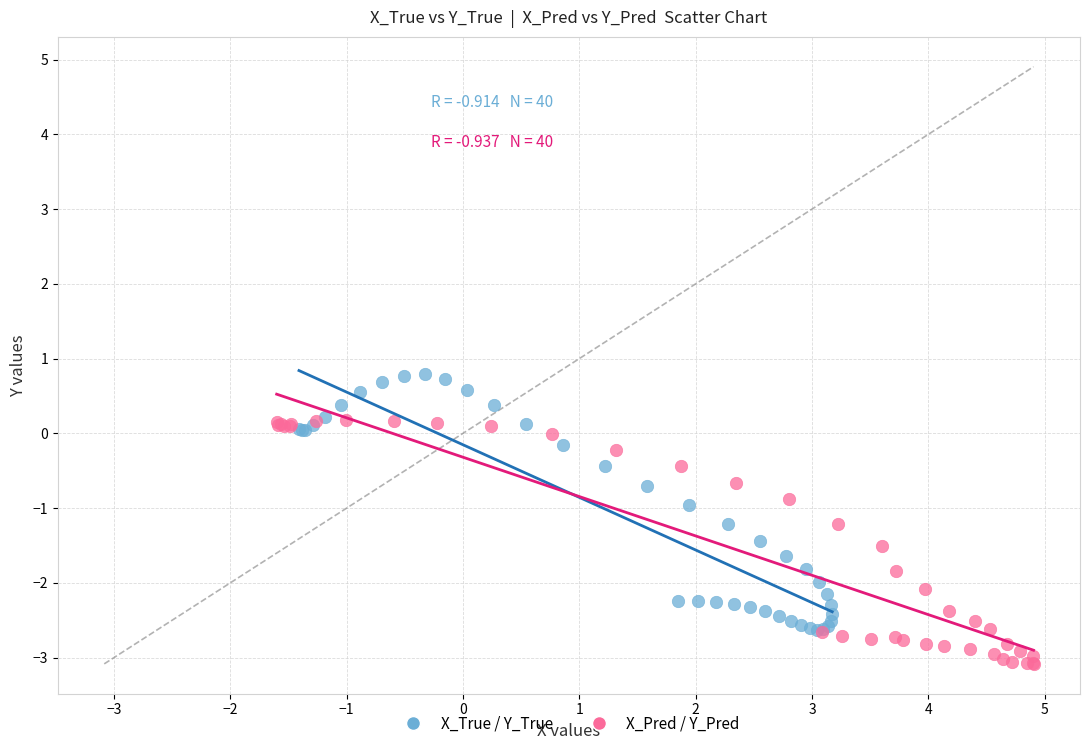

Which series contains the highest Y value?

X_True / Y_True